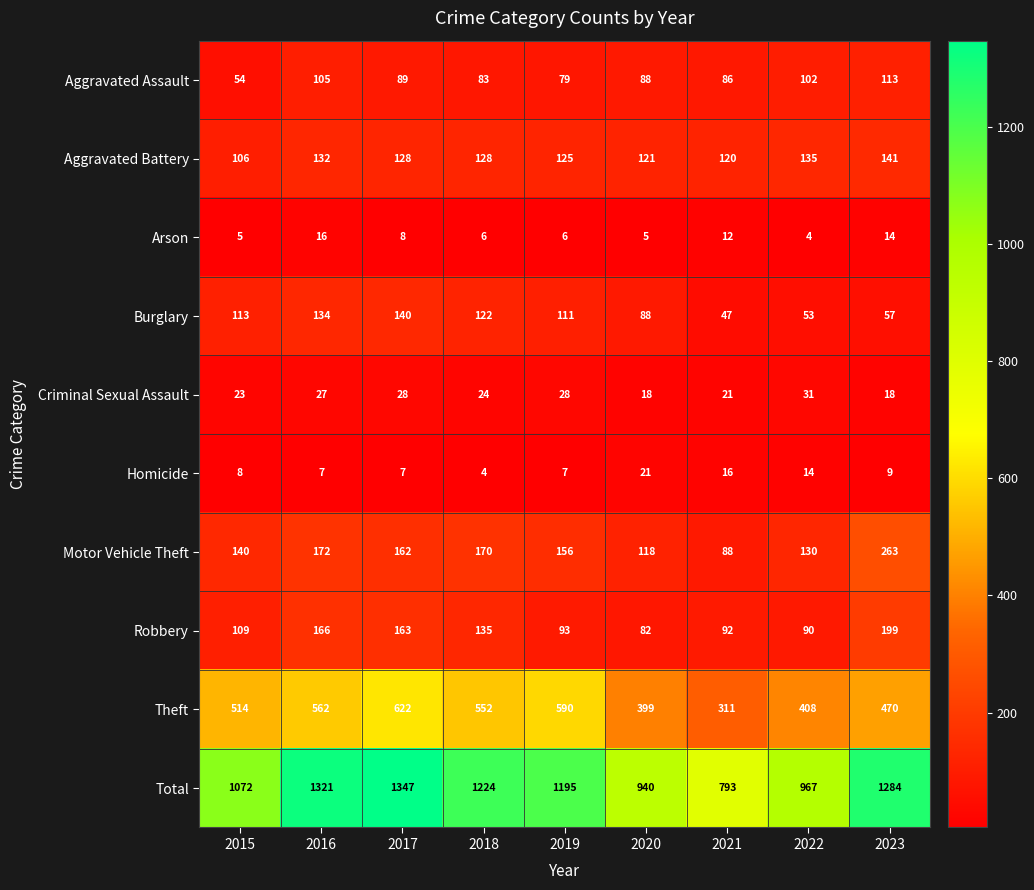

List the series in order of their peak value, highest first.

Total, Theft, Motor Vehicle Theft, Robbery, Aggravated Battery, Burglary, Aggravated Assault, Criminal Sexual Assault, Homicide, Arson